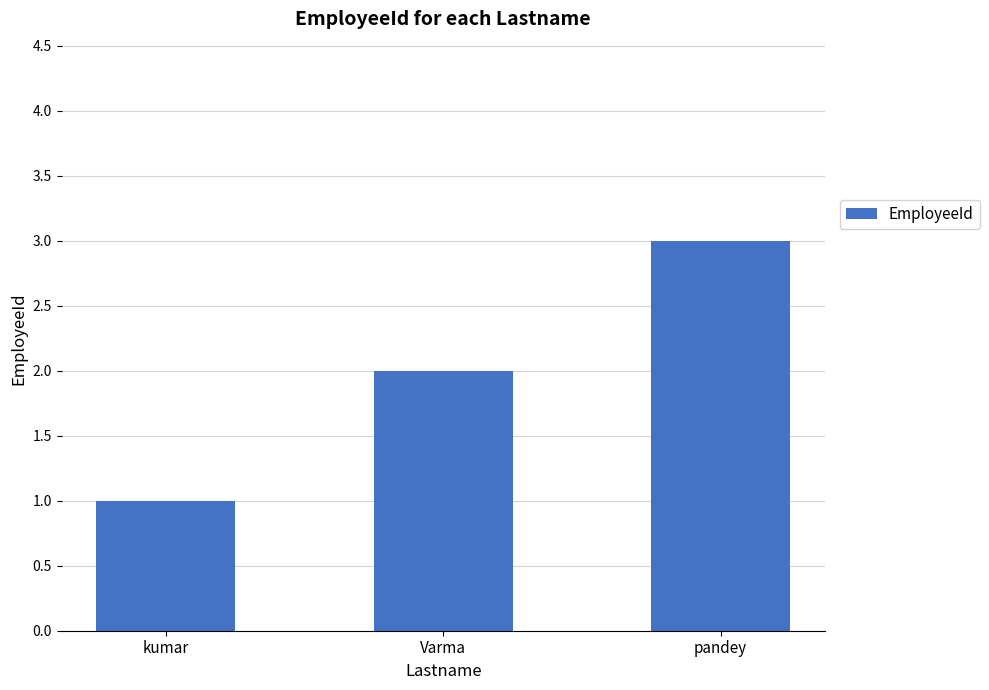

Reading left to right, extract all data points from this chart.

kumar=1	Varma=2	pandey=3